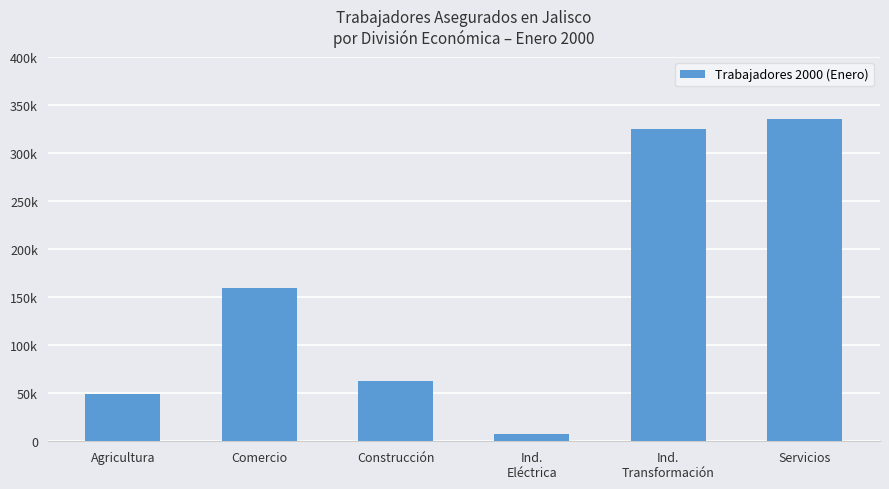

What is the label of the 3rd bar from the left?

Construcción